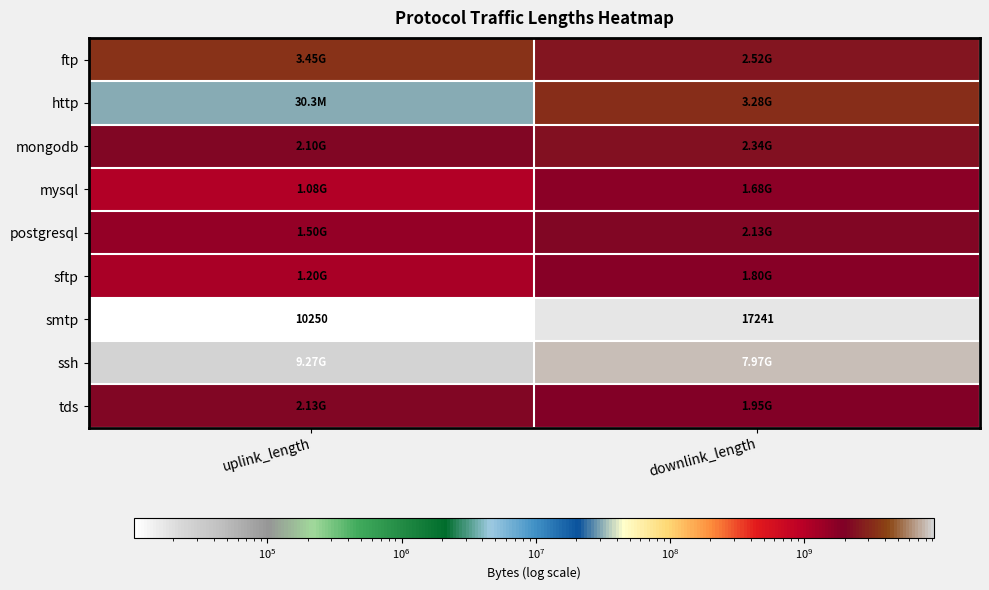

What is the maximum value shown in the chart?

9270892065